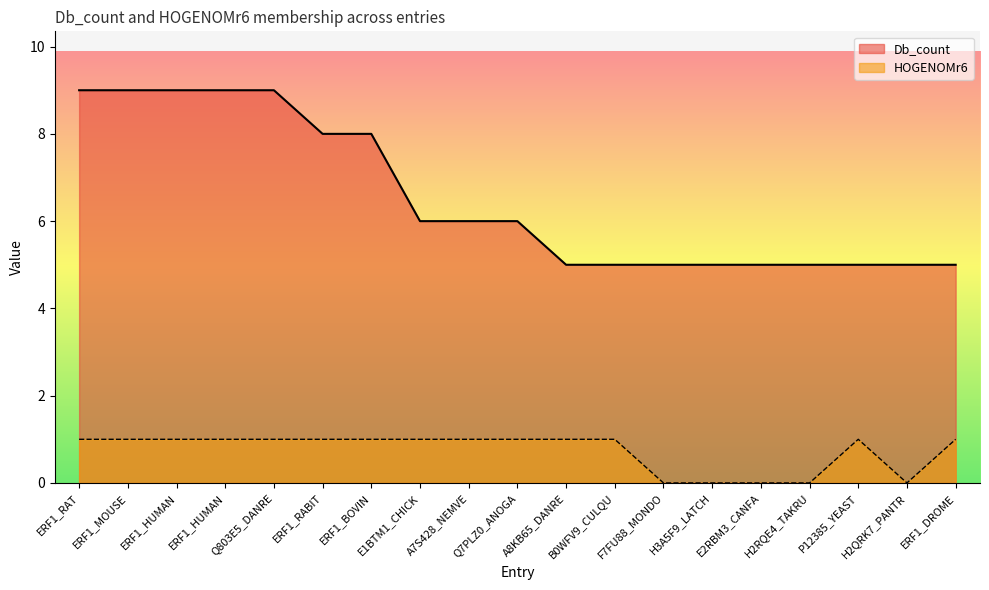

What is the difference between the second highest and second lowest values in the Db_count series?

4